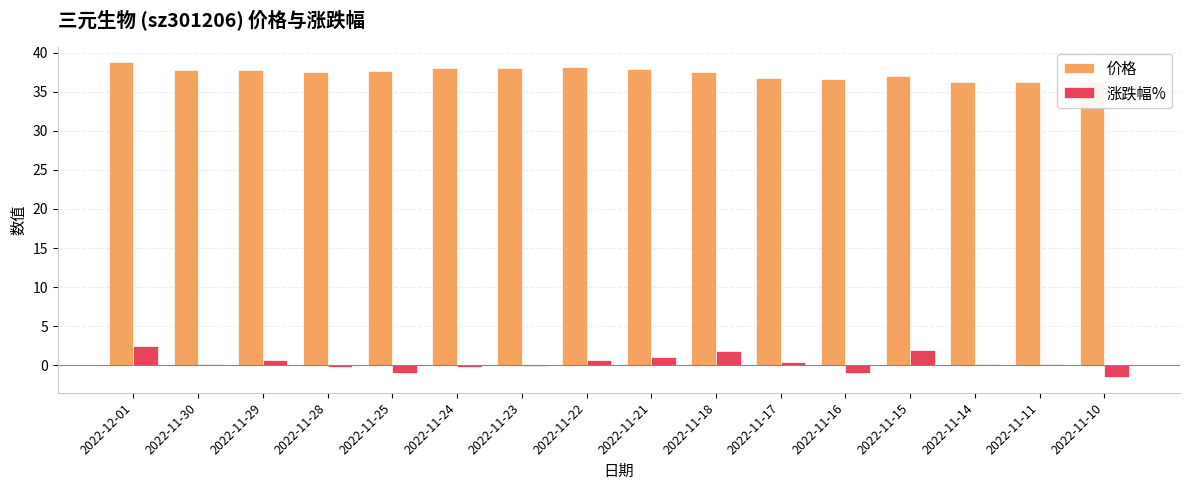

Is the value of 涨跌幅% at 2022-11-14 greater than the value of 价格 at 2022-11-16?

No